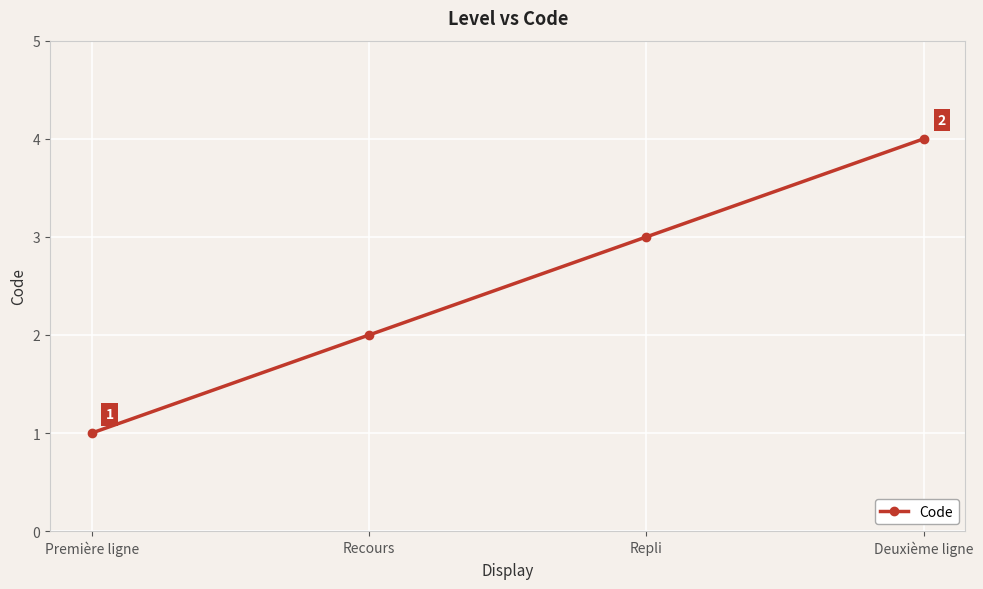

What position from the left is Repli?

3